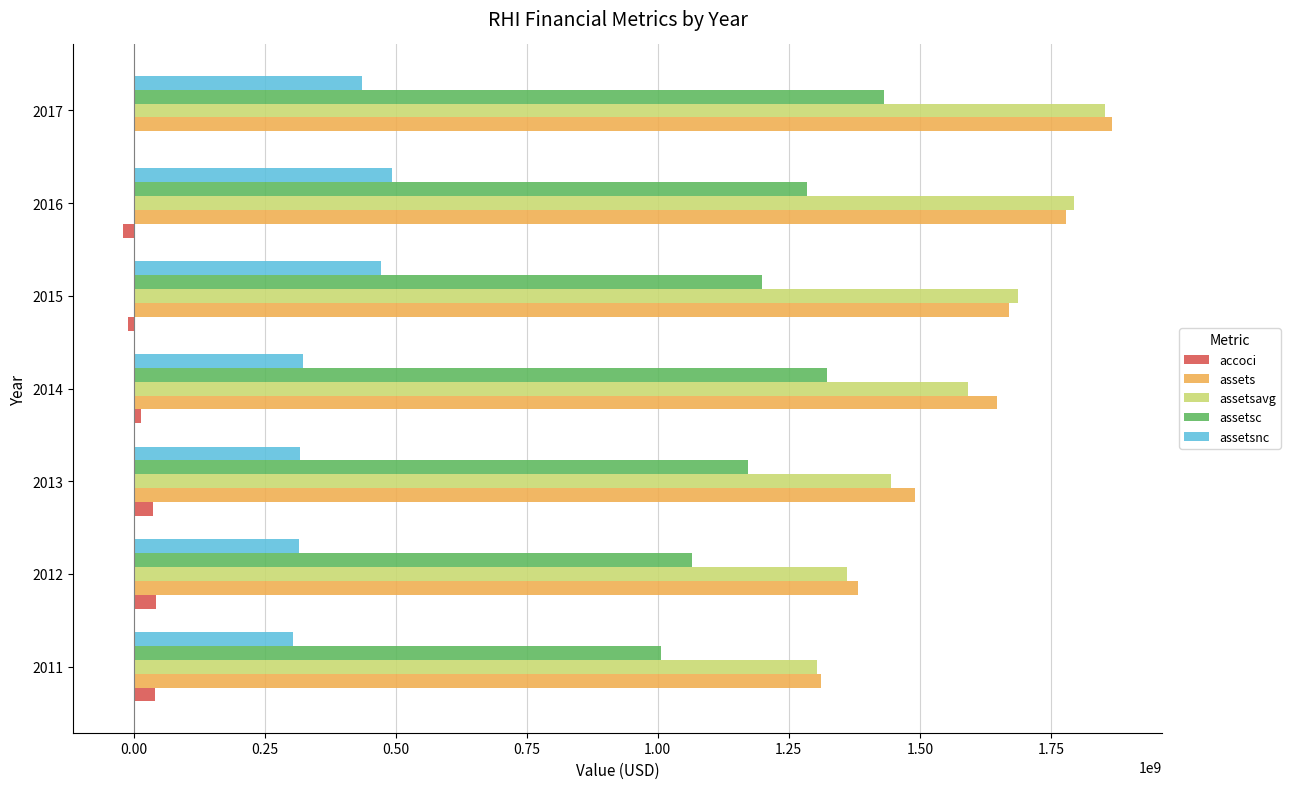

Is the value of assetsavg at 2015 greater than the value of assetsnc at 2014?

Yes